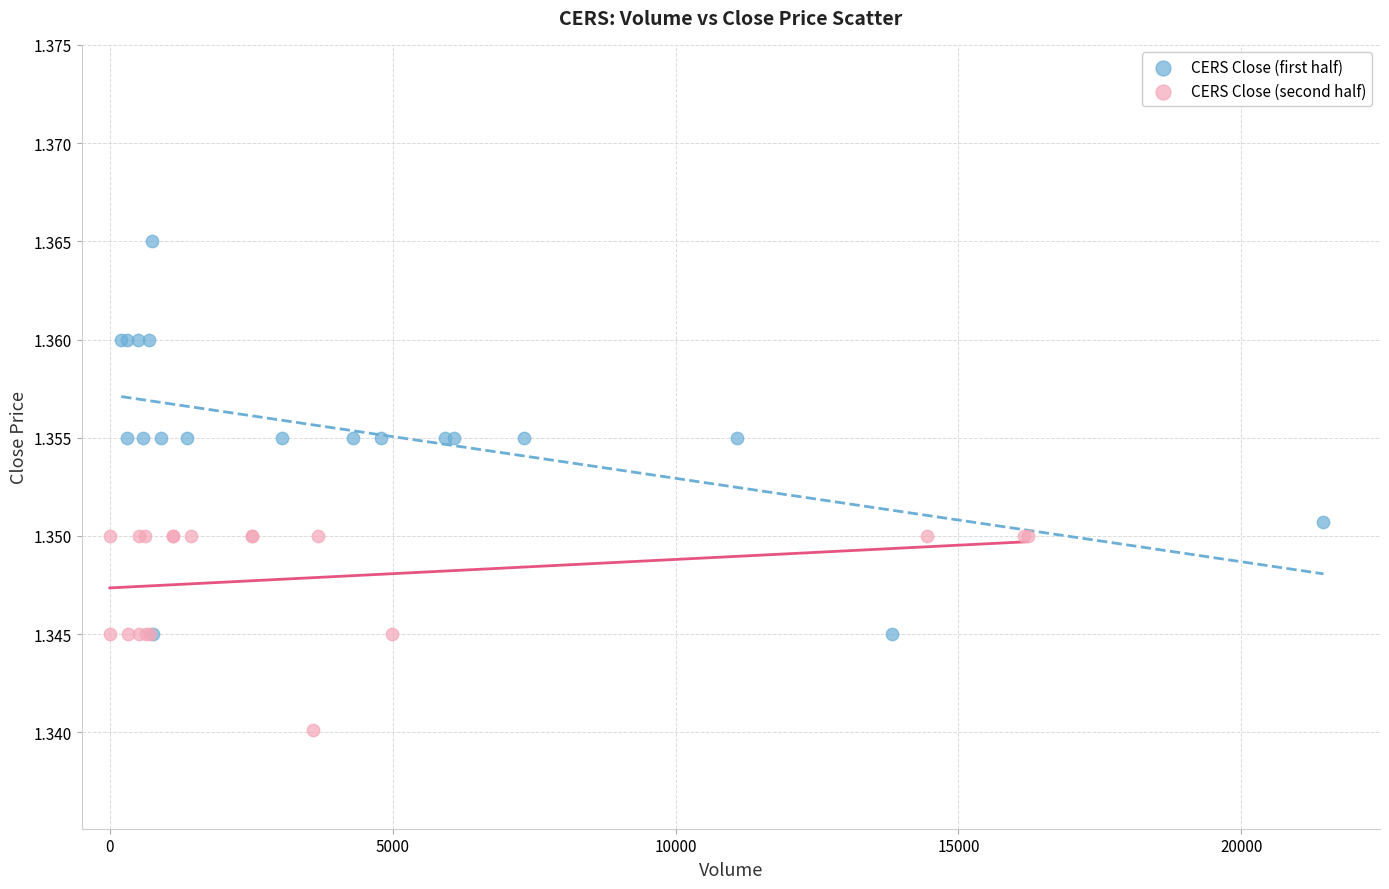

Which series contains the highest Y value?

CERS Close (first half)